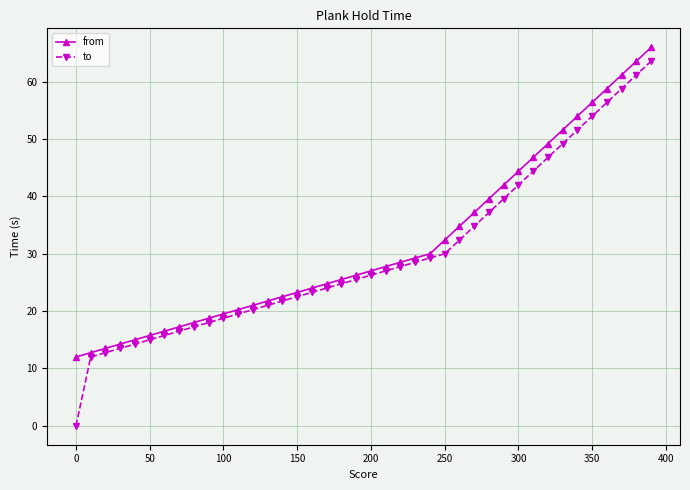

What is the value of the from point at the 40th from the left?

66.0